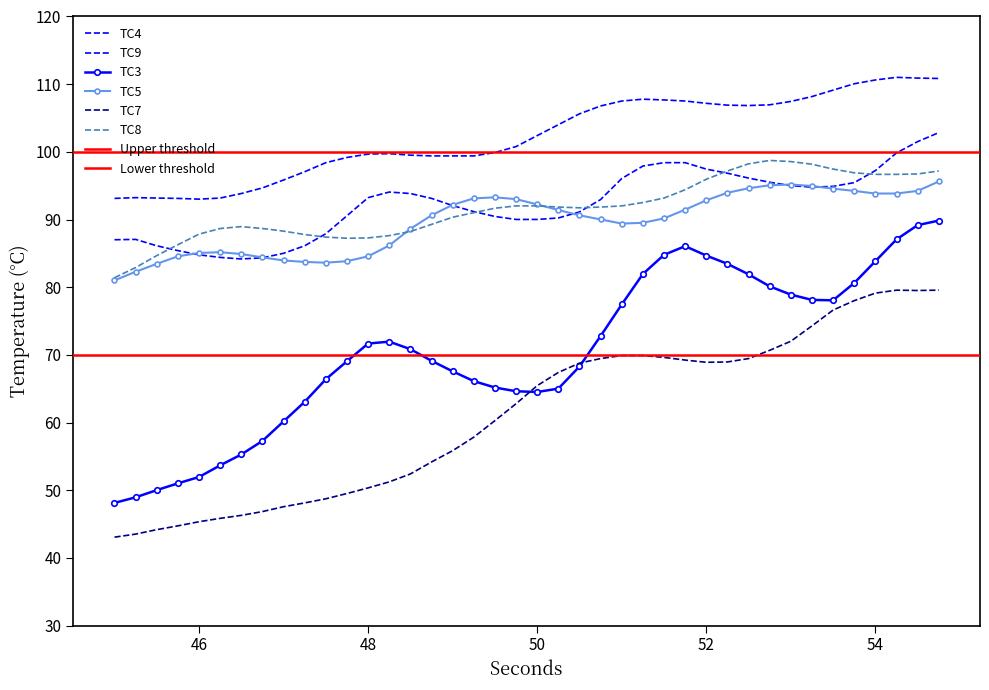

How many interior local valleys does the TC4 series have?

2